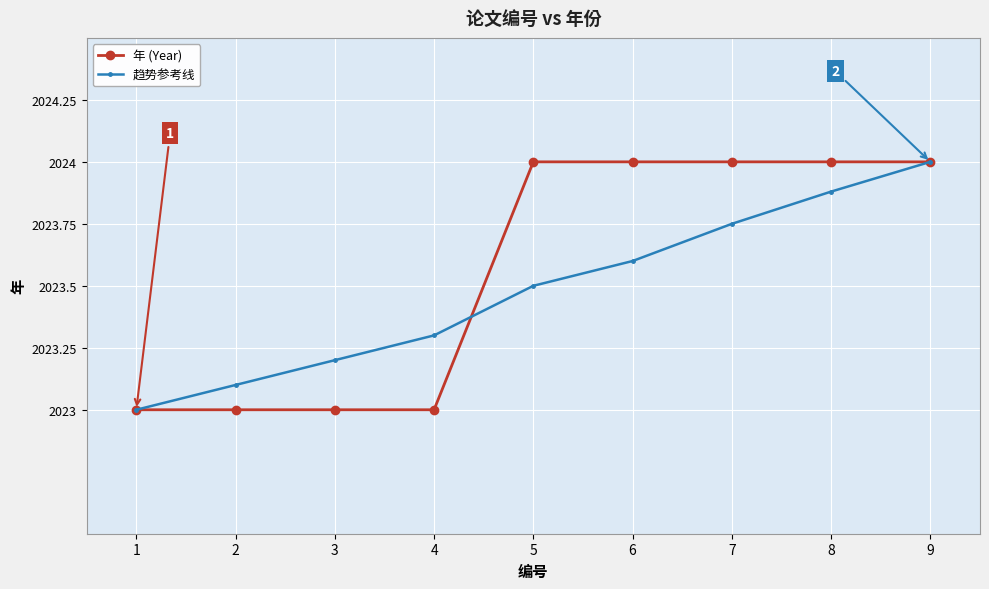

The value of 年 (Year) at 8 is 2024.0. True or false?

True